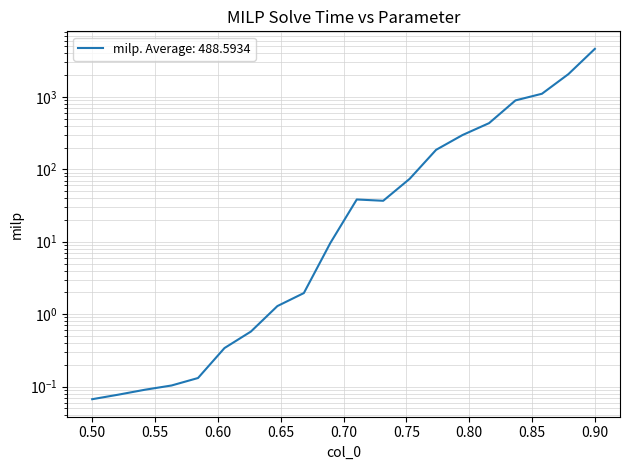

Where is the data nearest to the value 2309?

0.8789473684210527